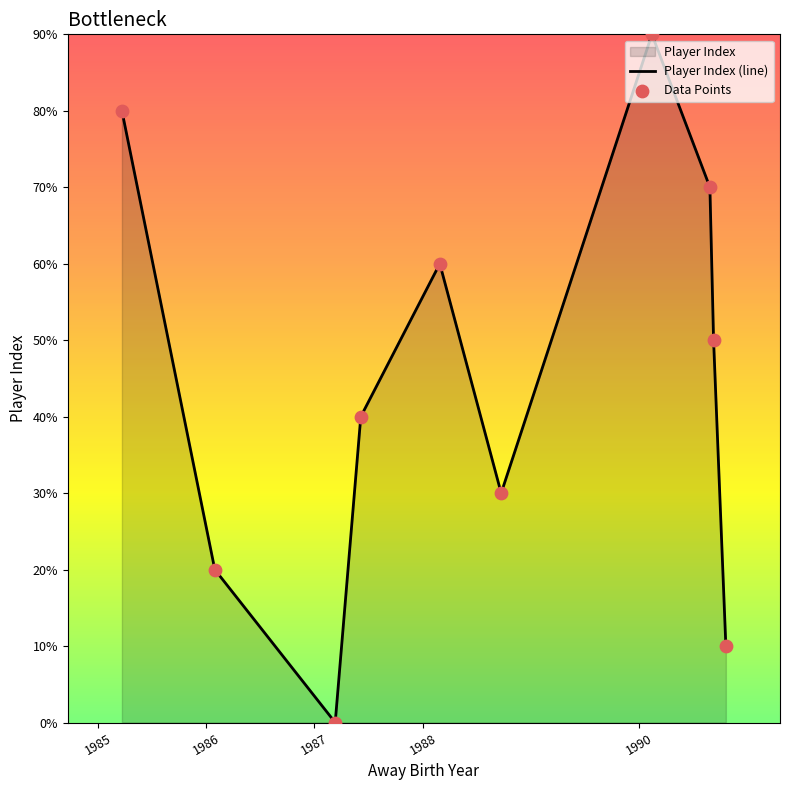

Which series contains the highest Y value?

Player Index (line)